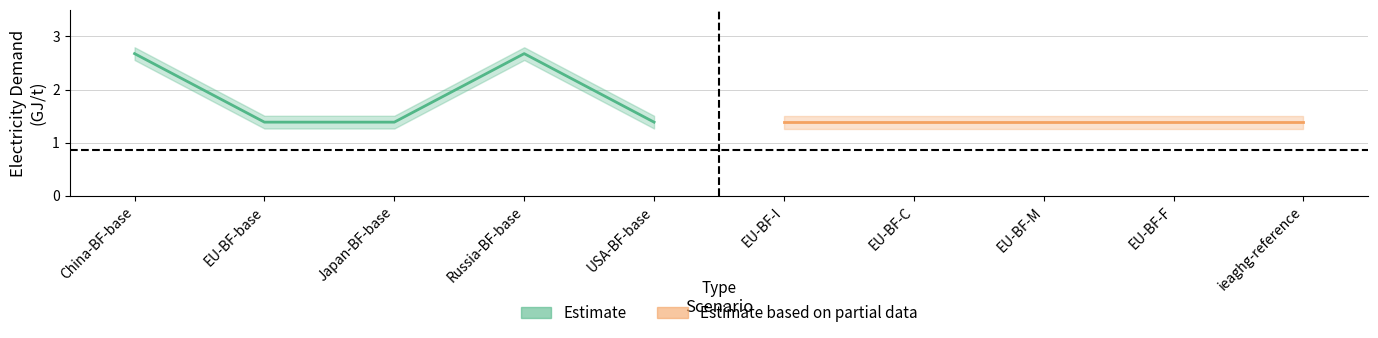

Between EU-BF-M and Russia-BF-base, which is larger?

Russia-BF-base